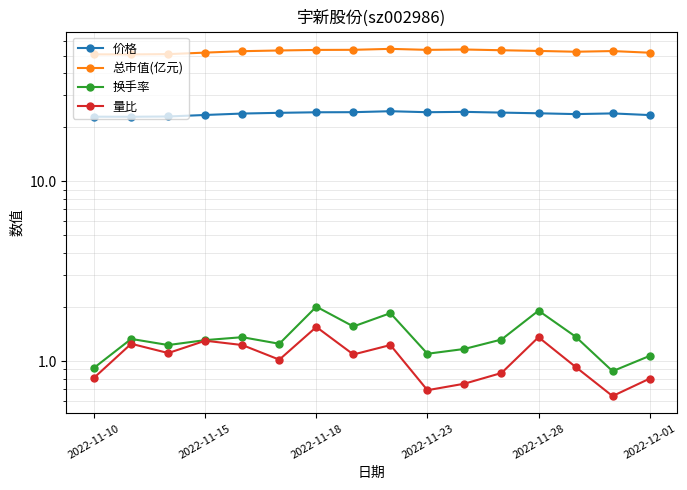

Reading right to left, list all the values displayed in this chart.

价格: 23.4	23.9	23.6	23.9	24.1	24.3	24.2	24.5	24.2	24.2	24.0	23.8	23.4	22.9	22.9	22.9
总市值(亿元): 51.9	53.0	52.5	53.1	53.5	54.0	53.8	54.5	53.8	53.8	53.4	52.9	51.9	50.9	50.8	50.8
换手率: 1.1	0.9	1.4	1.9	1.3	1.2	1.1	1.9	1.6	2.0	1.2	1.4	1.3	1.2	1.3	0.9
量比: 0.8	0.6	0.9	1.4	0.9	0.8	0.7	1.2	1.1	1.6	1.0	1.2	1.3	1.1	1.2	0.8